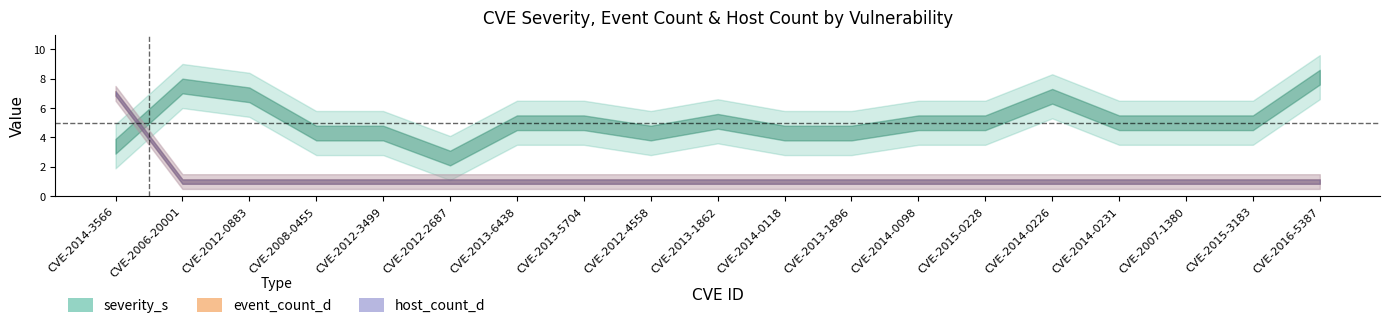

Reading left to right, what are all the values shown in this chart?

severity_s: CVE-2014-3566=3.4	CVE-2006-20001=7.5	CVE-2012-0883=6.9	CVE-2008-0455=4.3	CVE-2012-3499=4.3	CVE-2012-2687=2.6	CVE-2013-6438=5.0	CVE-2013-5704=5.0	CVE-2012-4558=4.3	CVE-2013-1862=5.1	CVE-2014-0118=4.3	CVE-2013-1896=4.3	CVE-2014-0098=5.0	CVE-2015-0228=5.0	CVE-2014-0226=6.8	CVE-2014-0231=5.0	CVE-2007-1380=5.0	CVE-2015-3183=5.0	CVE-2016-5387=8.1
event_count_d: CVE-2014-3566=7.0	CVE-2006-20001=1.0	CVE-2012-0883=1.0	CVE-2008-0455=1.0	CVE-2012-3499=1.0	CVE-2012-2687=1.0	CVE-2013-6438=1.0	CVE-2013-5704=1.0	CVE-2012-4558=1.0	CVE-2013-1862=1.0	CVE-2014-0118=1.0	CVE-2013-1896=1.0	CVE-2014-0098=1.0	CVE-2015-0228=1.0	CVE-2014-0226=1.0	CVE-2014-0231=1.0	CVE-2007-1380=1.0	CVE-2015-3183=1.0	CVE-2016-5387=1.0
host_count_d: CVE-2014-3566=7.0	CVE-2006-20001=1.0	CVE-2012-0883=1.0	CVE-2008-0455=1.0	CVE-2012-3499=1.0	CVE-2012-2687=1.0	CVE-2013-6438=1.0	CVE-2013-5704=1.0	CVE-2012-4558=1.0	CVE-2013-1862=1.0	CVE-2014-0118=1.0	CVE-2013-1896=1.0	CVE-2014-0098=1.0	CVE-2015-0228=1.0	CVE-2014-0226=1.0	CVE-2014-0231=1.0	CVE-2007-1380=1.0	CVE-2015-3183=1.0	CVE-2016-5387=1.0